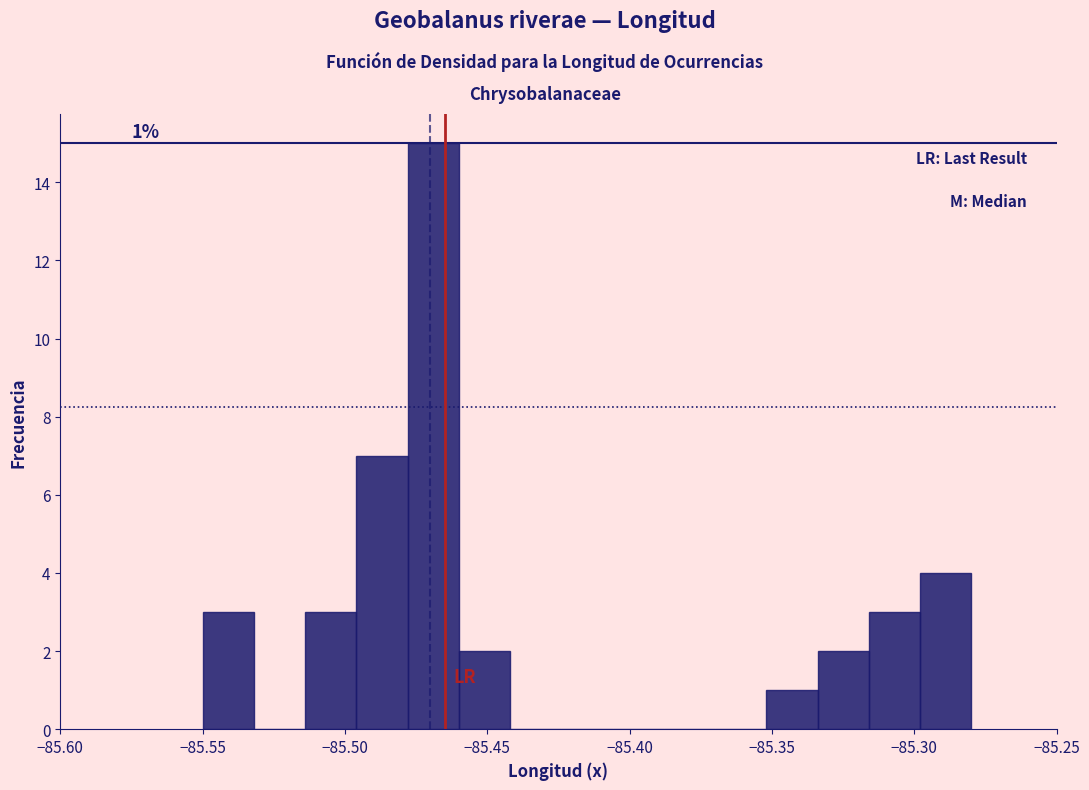

Read against the x-axis, roughly where is the centre of the tallest bar?

-85.470